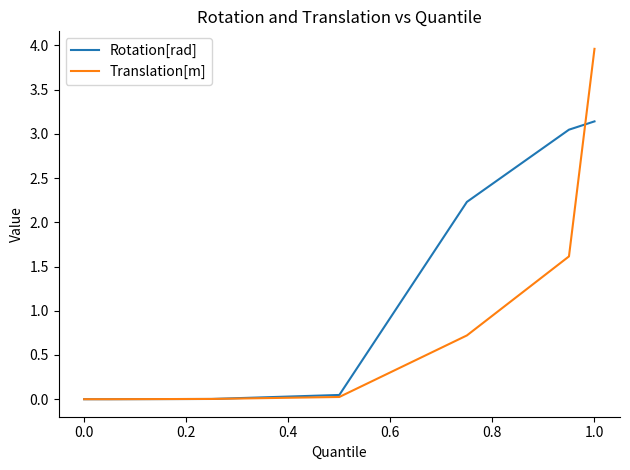

Rank the series by their average value, from highest to lowest.

Rotation[rad], Translation[m]